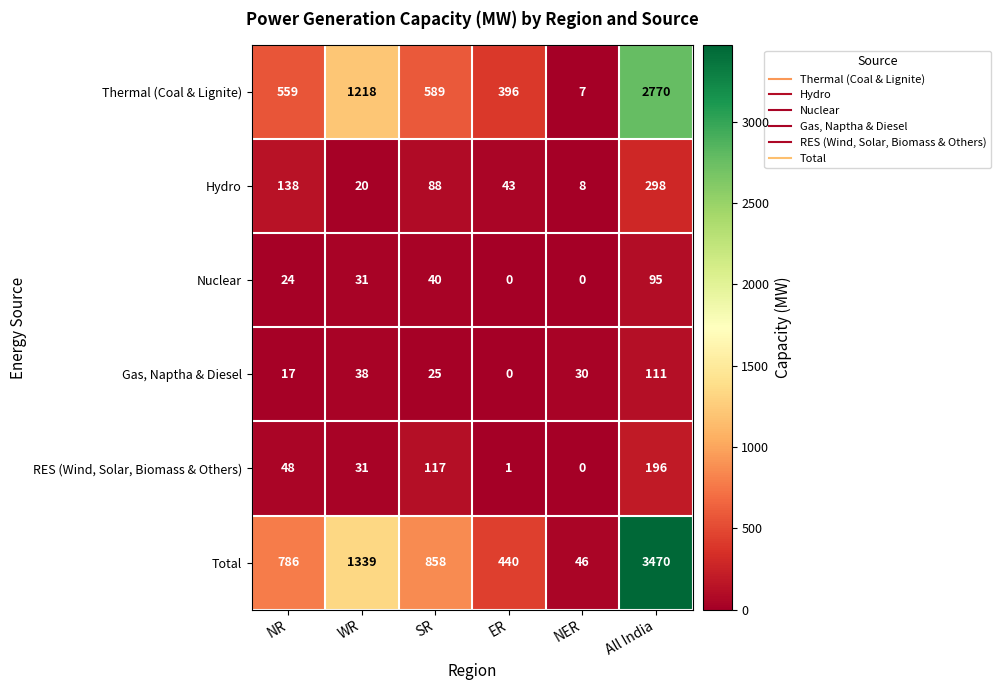

How many positive values does the Gas, Naptha & Diesel series have?

5